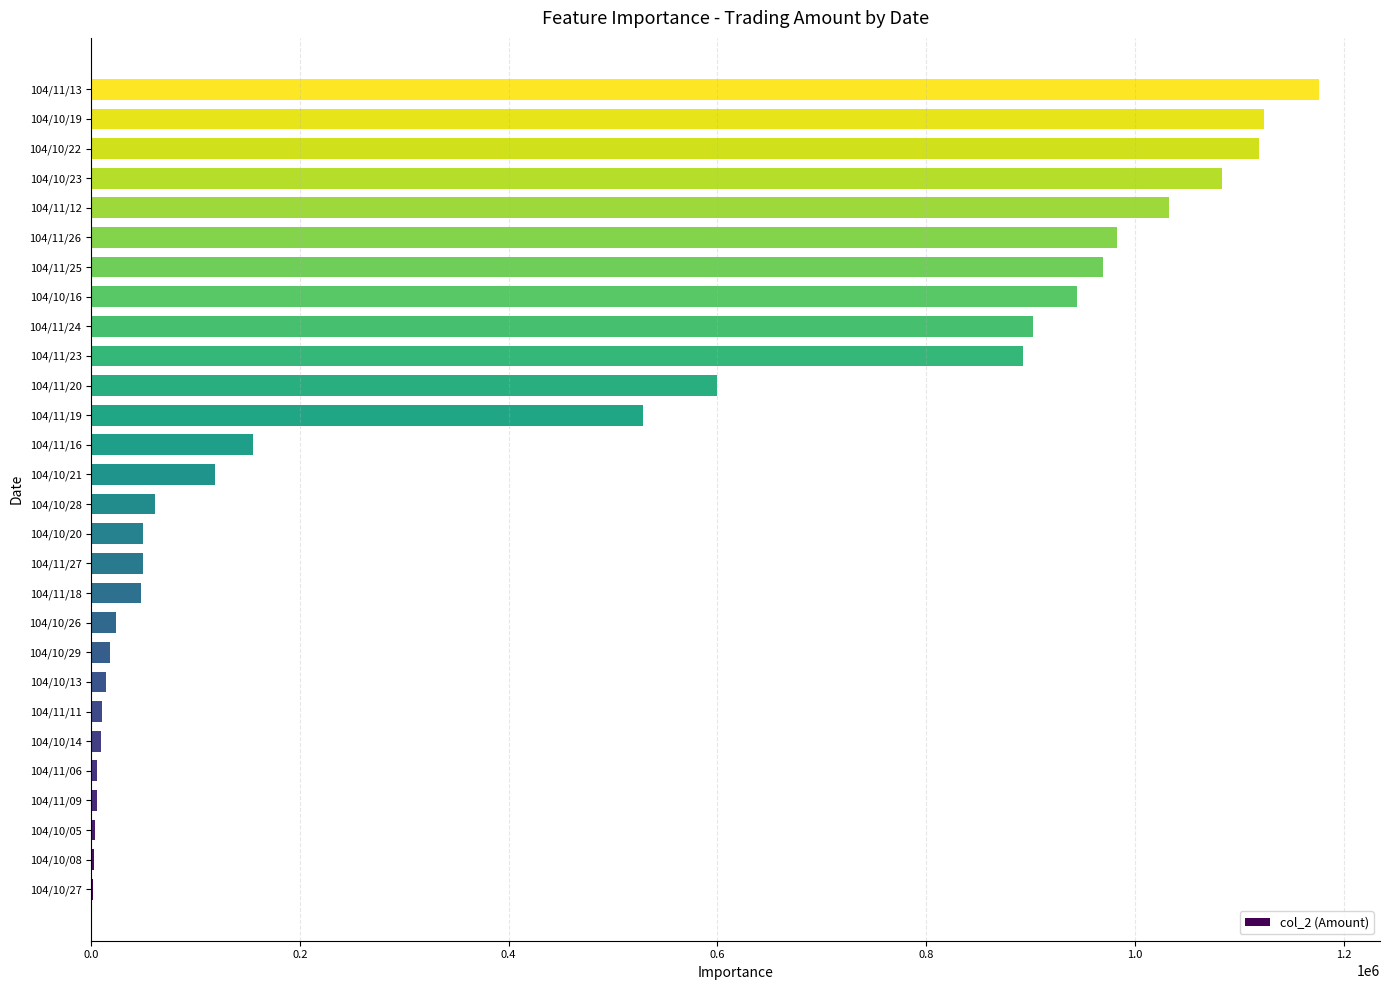

What is the sum of all values?

11932310